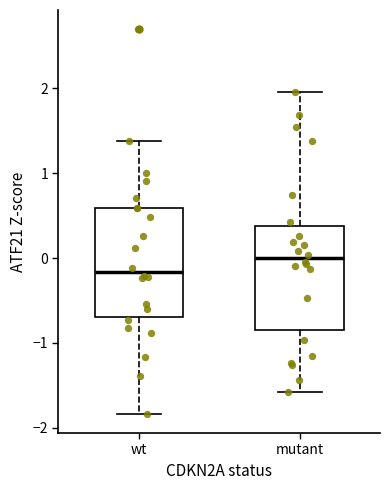

Which box's median line is the lowest?

wt